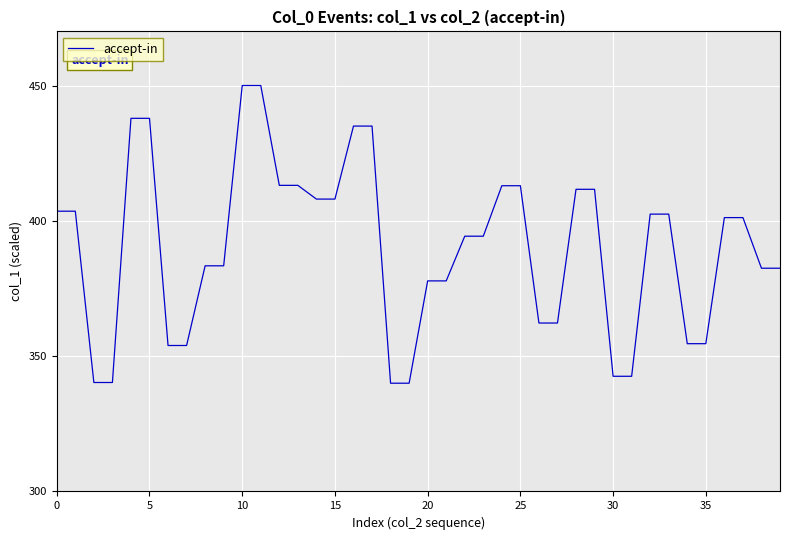

What is the difference between the maximum and minimum values?

110.0